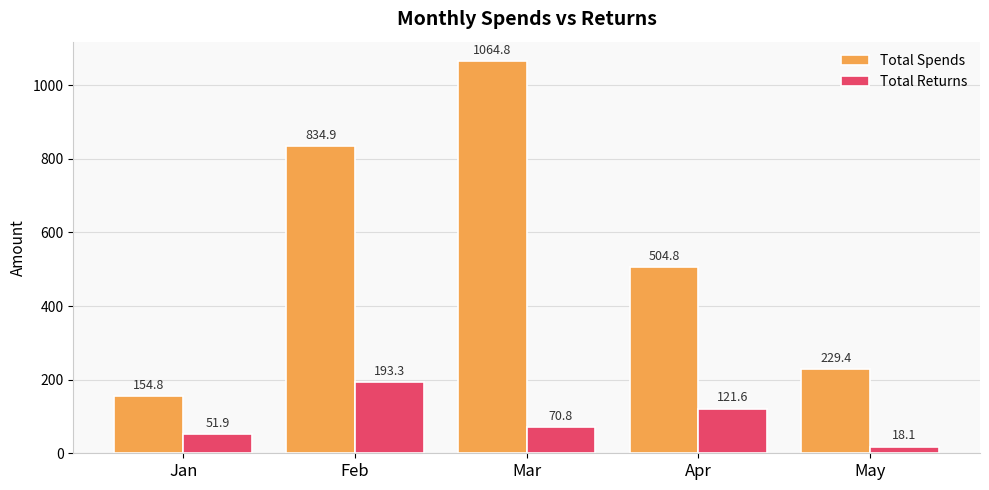

What is the sum of the Total Returns values at Apr and Jan?

173.5